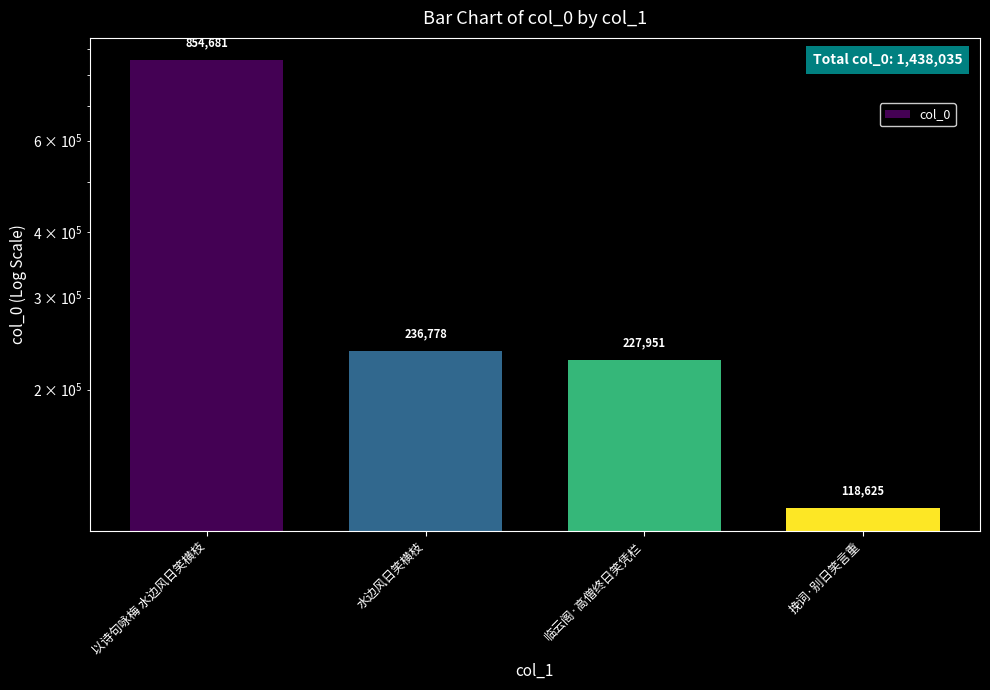

What is the sum of the values at 挽词·别日笑言重 and 水边风日笑横枝?

355403